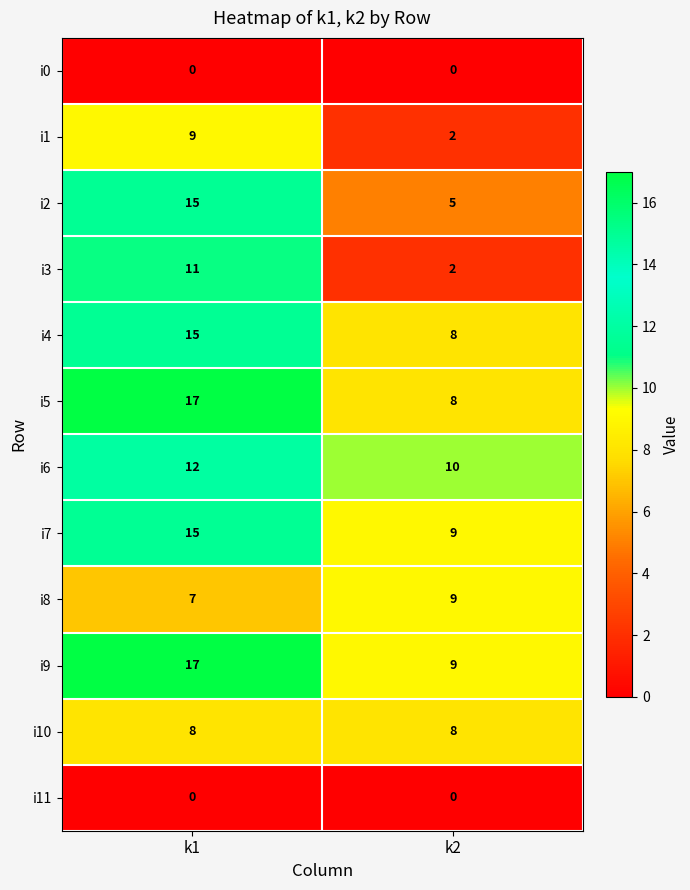

What is the lowest value of the i5 series?

8